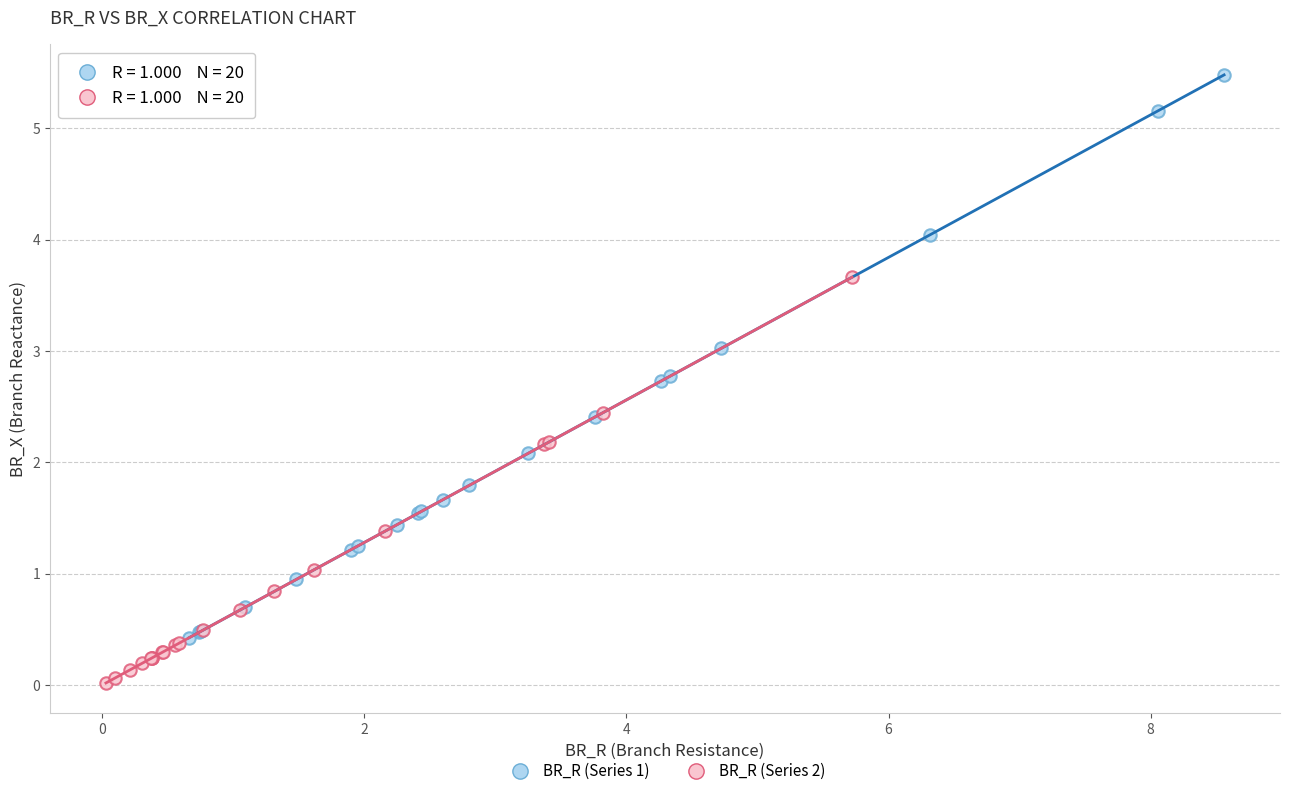

Which series has the largest Y range (max minus min)?

BR_R (Series 1)